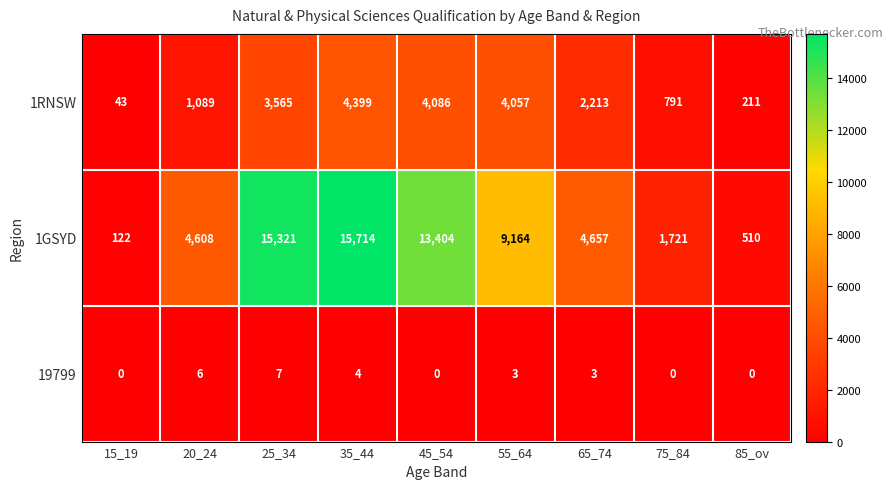

The value of 1RNSW at 65_74 is 2213. True or false?

True